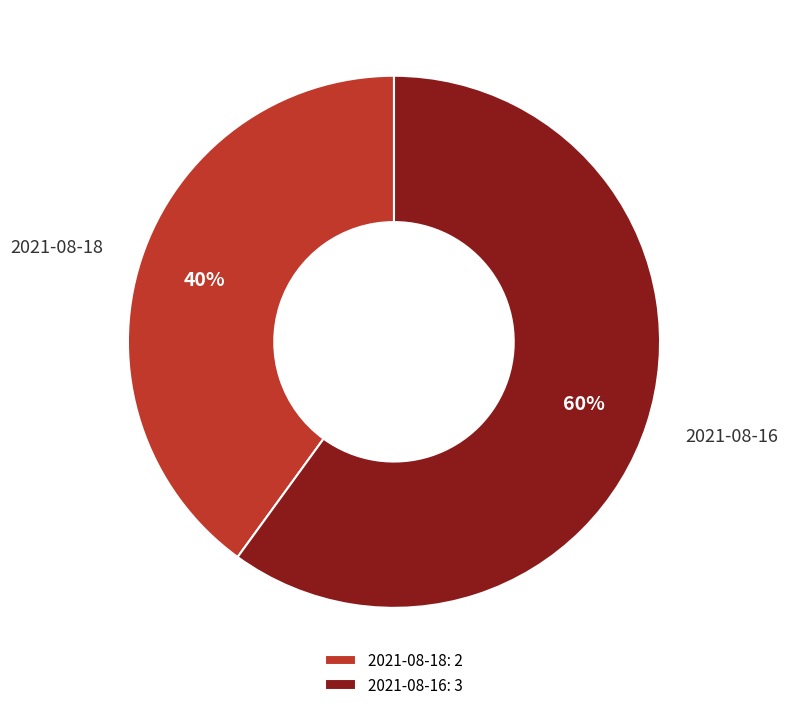

To the nearest percent, what is the difference between the largest and smallest slice percentages?

20%